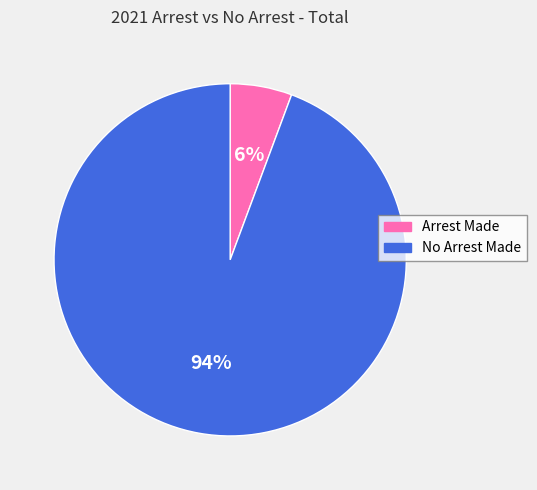

To the nearest percent, what portion does Arrest Made represent?

6%